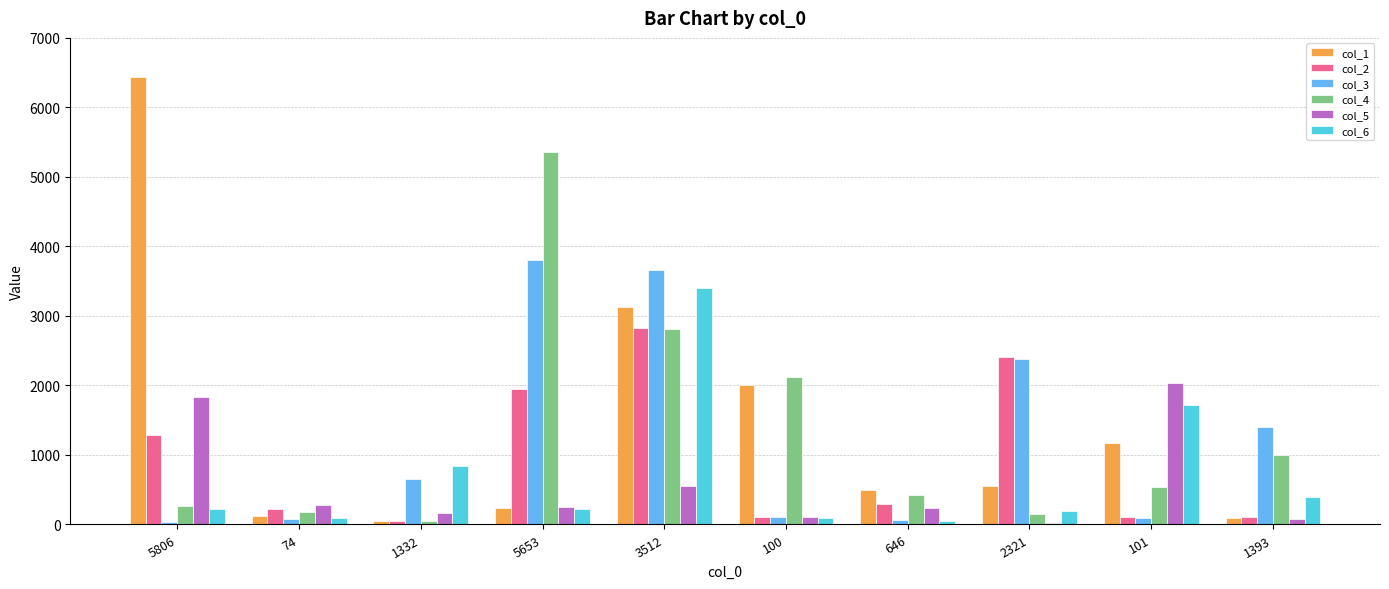

Which category has the highest value in the col_3 series?

5653